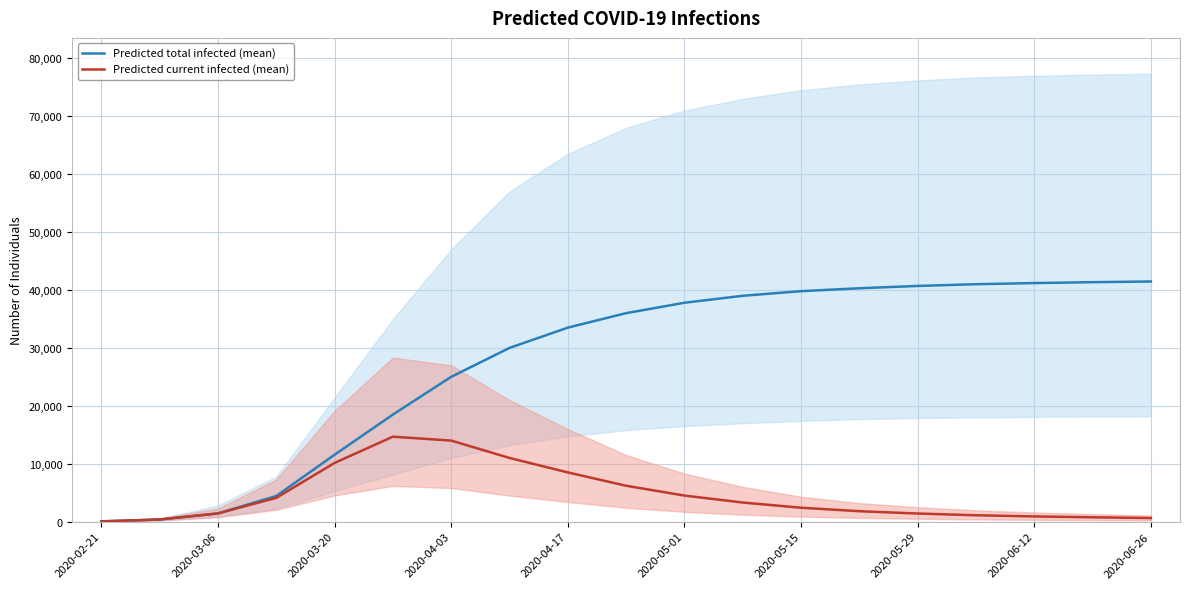

True or false: Predicted current infected (mean) has a value of 760 at 15.

False